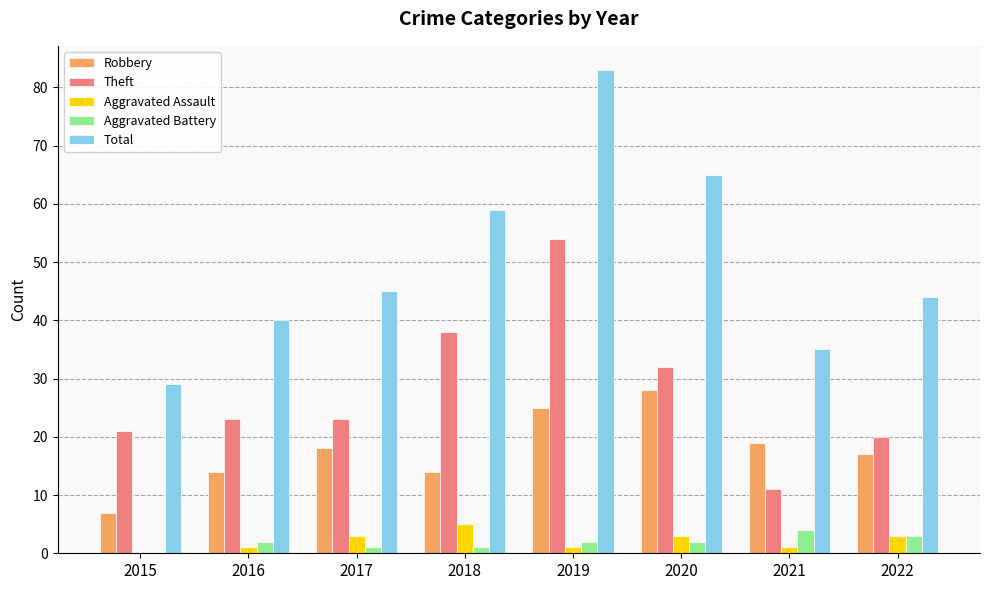

What is the sum of all Robbery values?

142